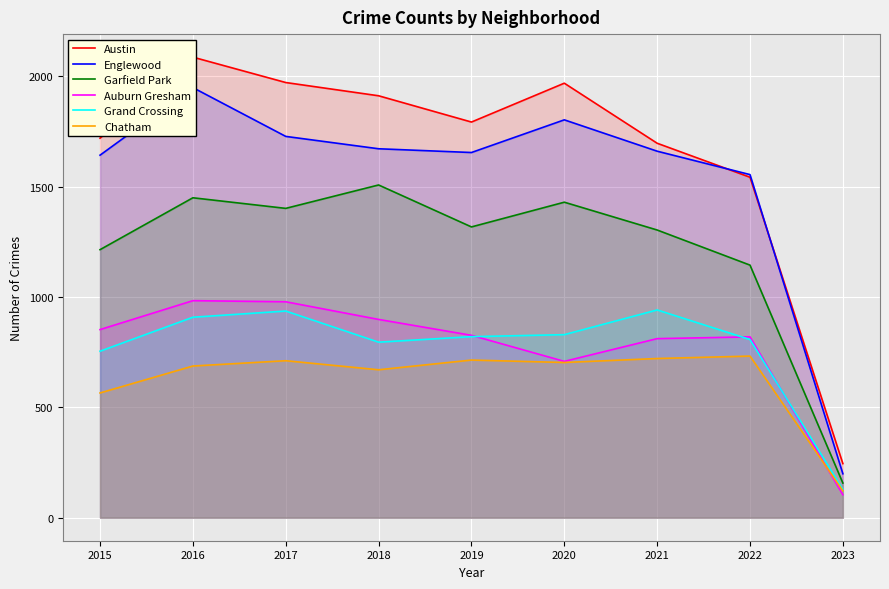

How many interior local valleys does the Chatham series have?

2